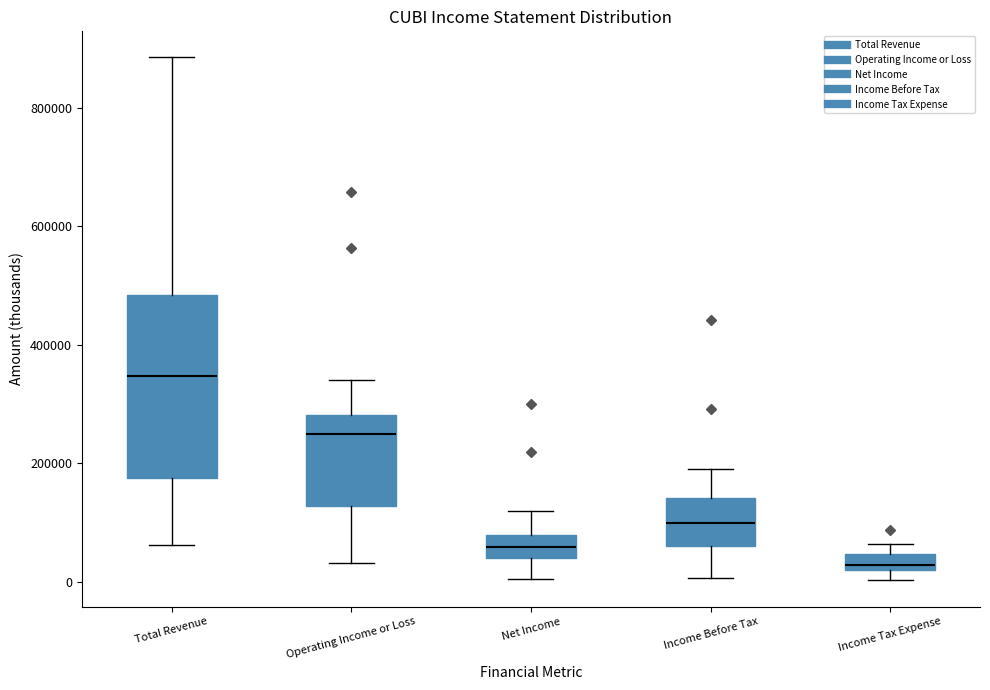

Comparing the boxes themselves (not the whiskers), which one is the tallest?

Total Revenue